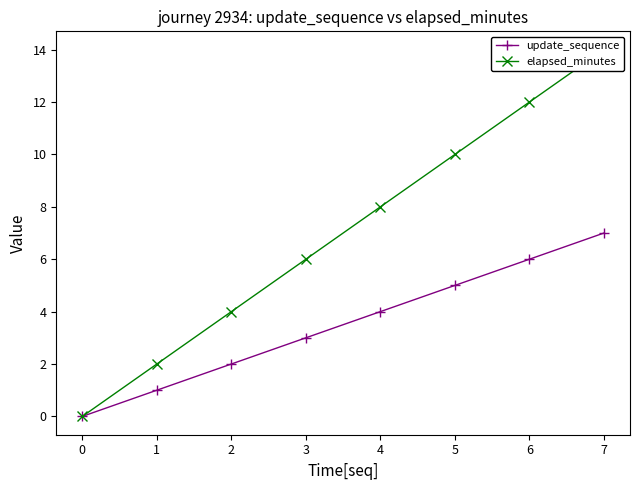

What value does the update_sequence series have at 2?

2